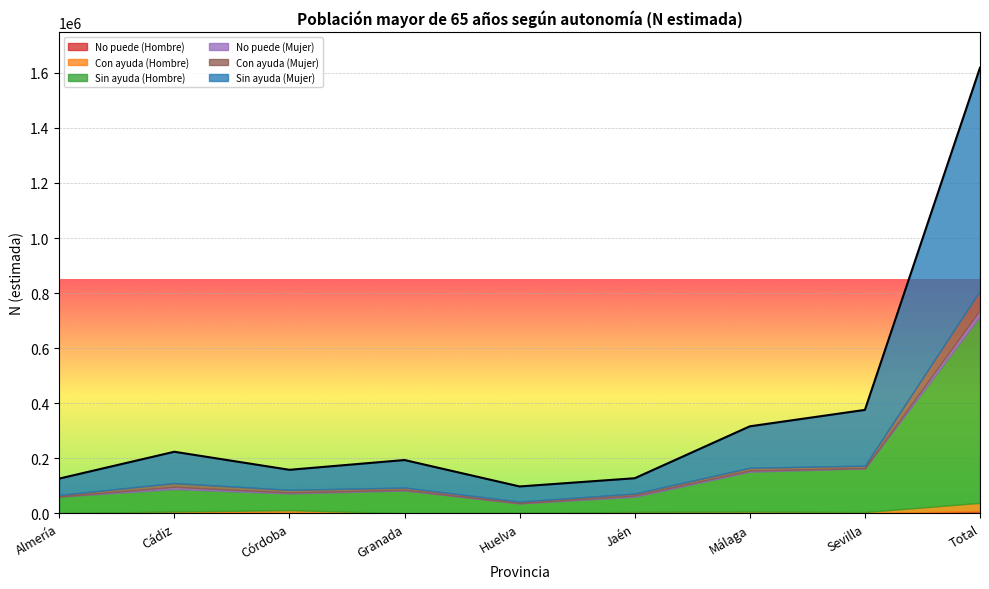

At which category does Con ayuda (Mujer) reach its first local valley?

Huelva